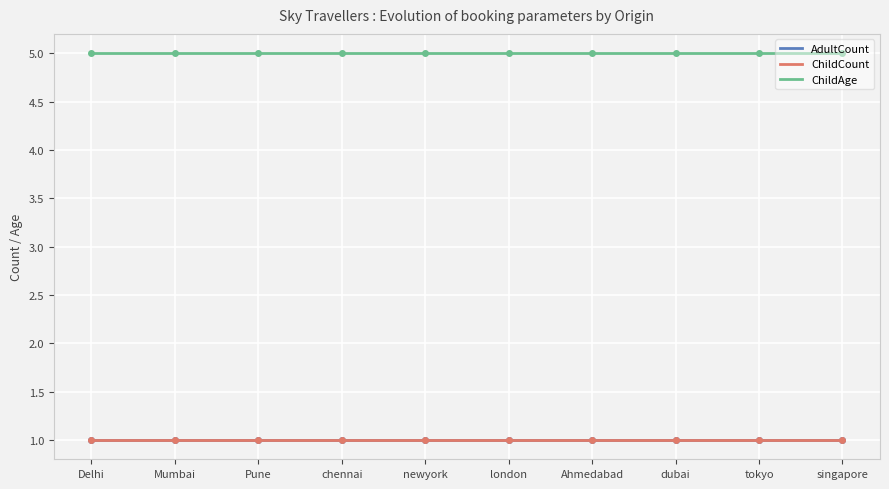

What is the minimum value for AdultCount?

1